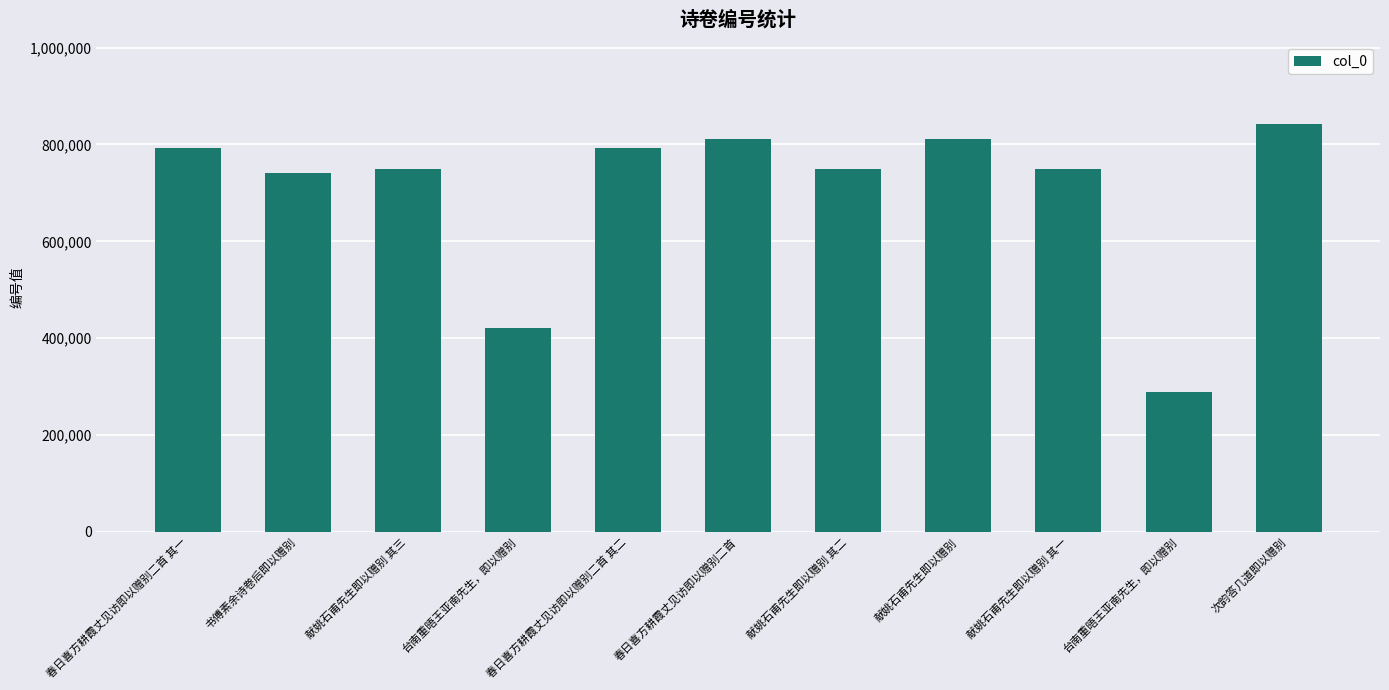

Reading left to right, list all the values displayed in this chart.

春日喜方耕霞丈见访即以赠别二首 其一=792376	书傅素余诗卷后即以赠别=741880	献姚石甫先生即以赠别 其三=748555	台南重晤王亚南先生，即以赠别=422005	春日喜方耕霞丈见访即以赠别二首 其二=792377	春日喜方耕霞丈见访即以赠别二首=810979	献姚石甫先生即以赠别 其二=748554	献姚石甫先生即以赠别=811756	献姚石甫先生即以赠别 其一=748553	台南重晤王亚南先生，即以赠别=289450	次韵答几道即以赠别=842622